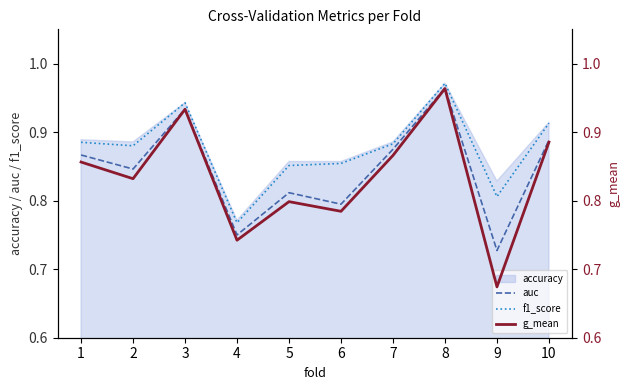

True or false: auc and f1_score intersect in this chart.

False